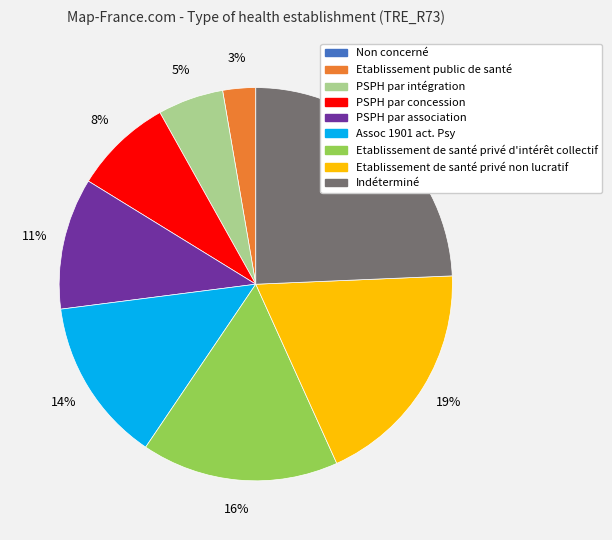

To the nearest percent, what is the combined percentage of Etablissement de santé privé d'intérêt collectif and Etablissement de santé privé non lucratif?

35%